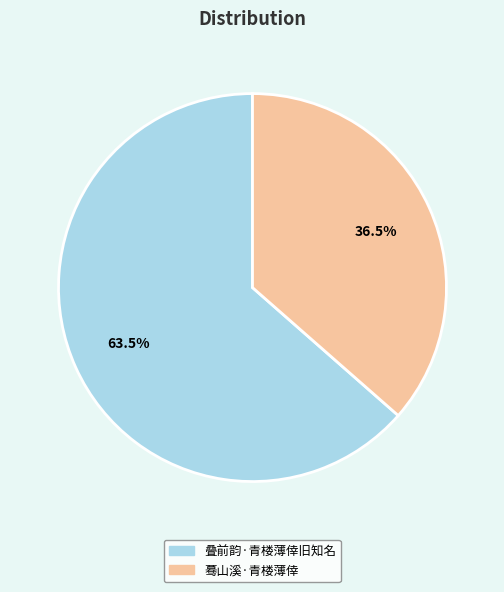

To the nearest percent, what is the combined percentage of 叠前韵·青楼薄倖旧知名 and 蓦山溪·青楼薄倖?

100%